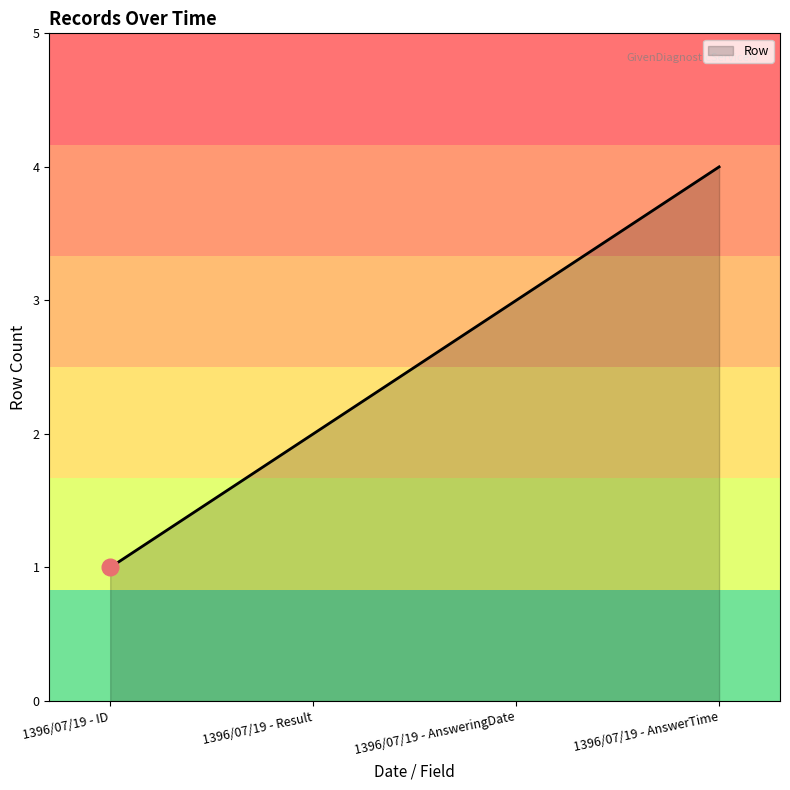

What position from the left is 1396/07/19 - AnswerTime?

4